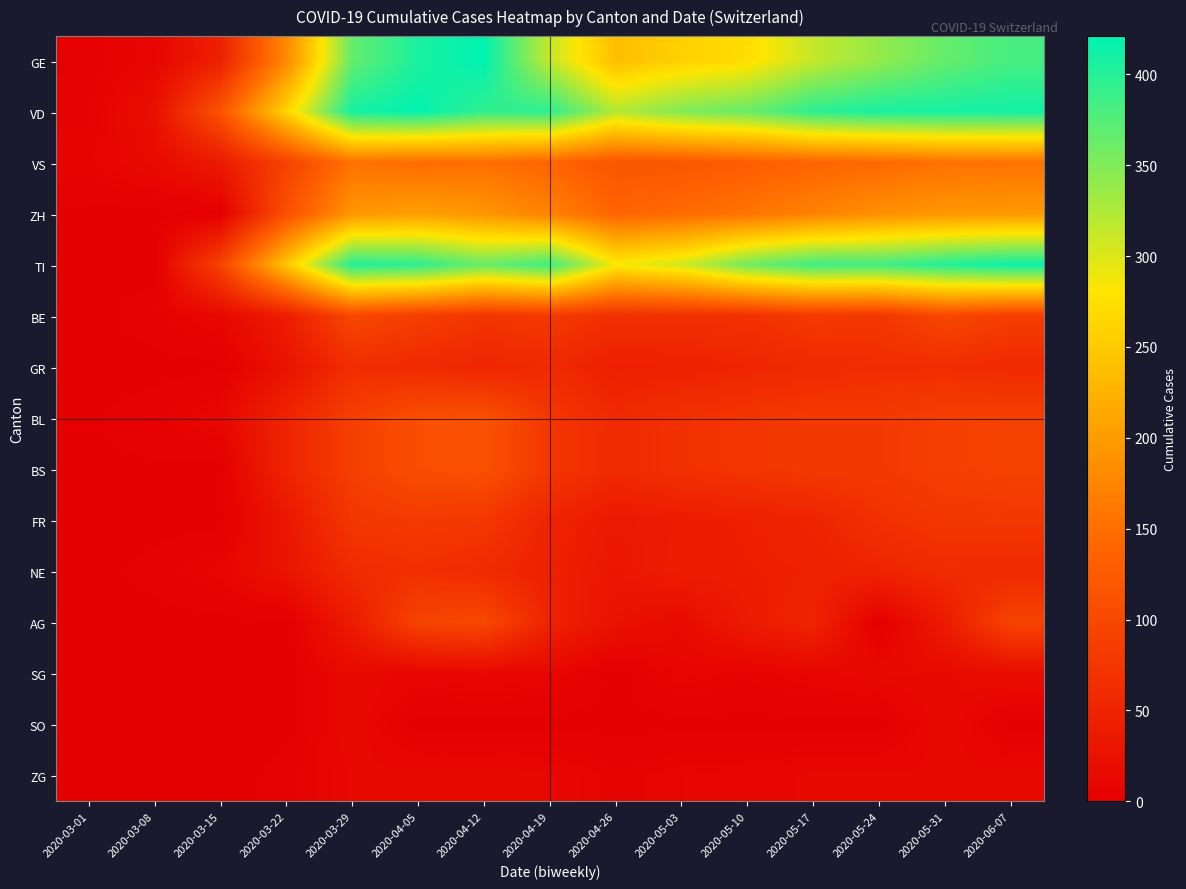

At which category does the chart reach its peak across all series?

2020-04-12